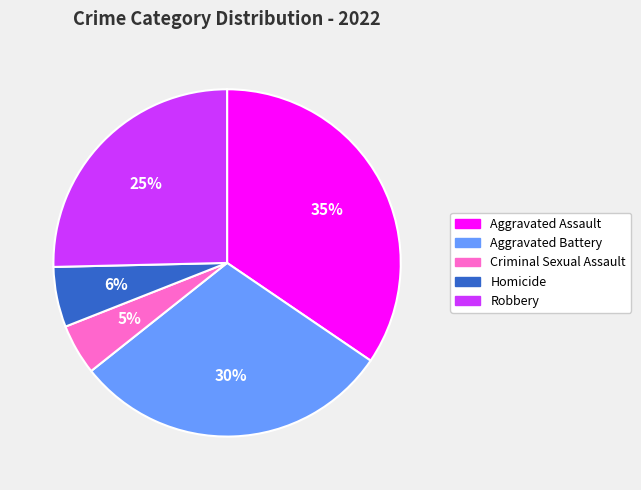

Is the sum of Aggravated Battery and Aggravated Assault greater than half?

Yes